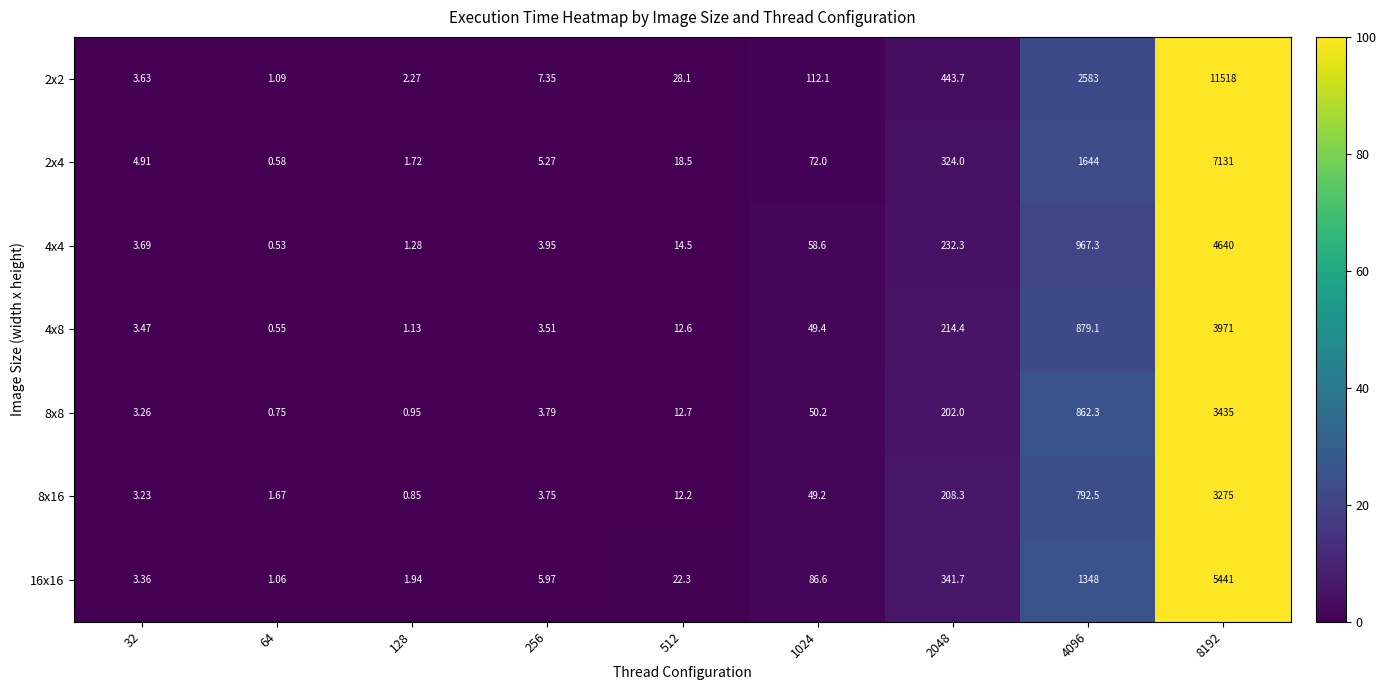

What is the total value across all series at 512?

120.9